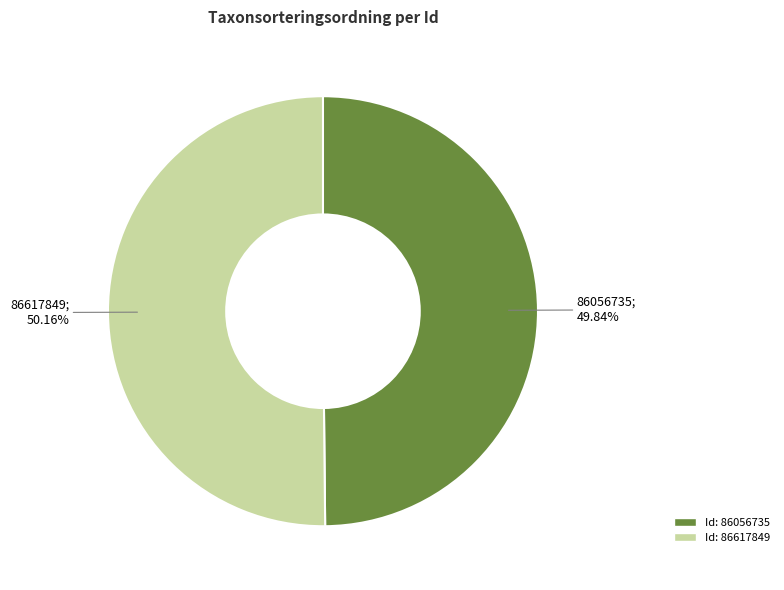

Does any single category account for the majority?

Yes